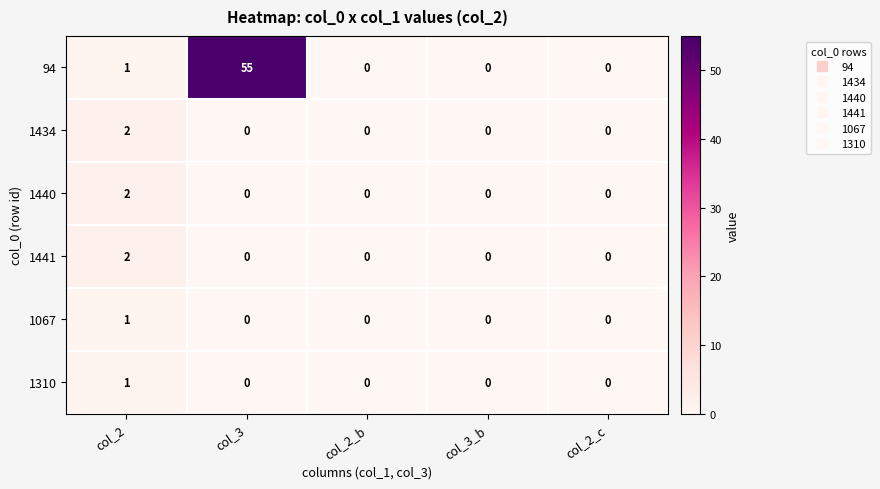

Which label corresponds to the largest value in the chart?

col_3